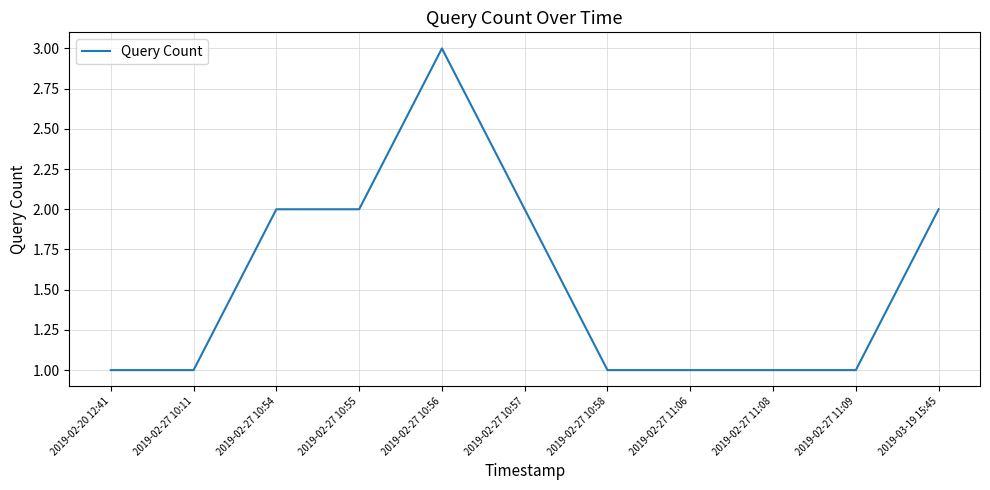

What position from the right is 2019-02-27 10:54?

9